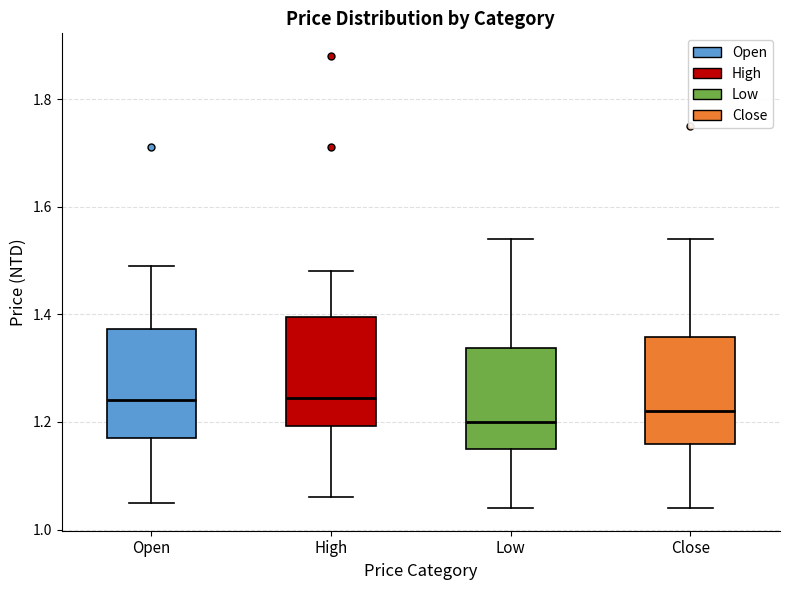

Where does the upper whisker of the box for Low end on the y-axis? The values are not printed on the chart, so give them approximately, as read against the axis.

1.54